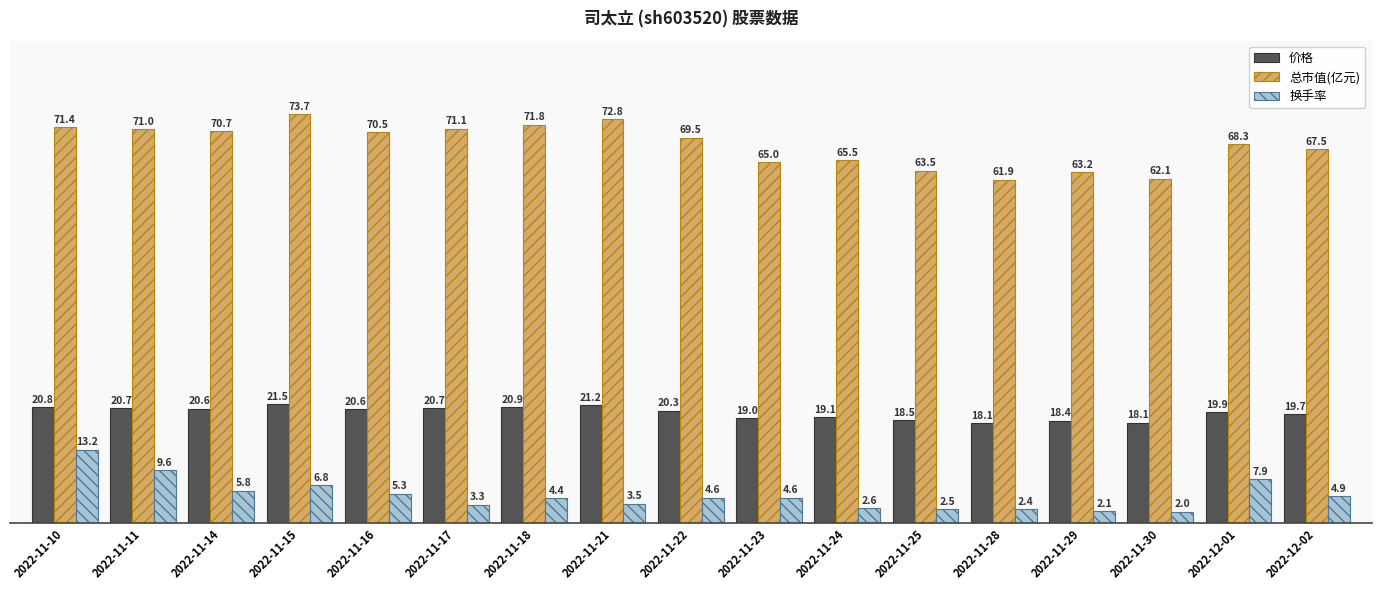

What is the total value across all series at 2022-11-22?

94.3